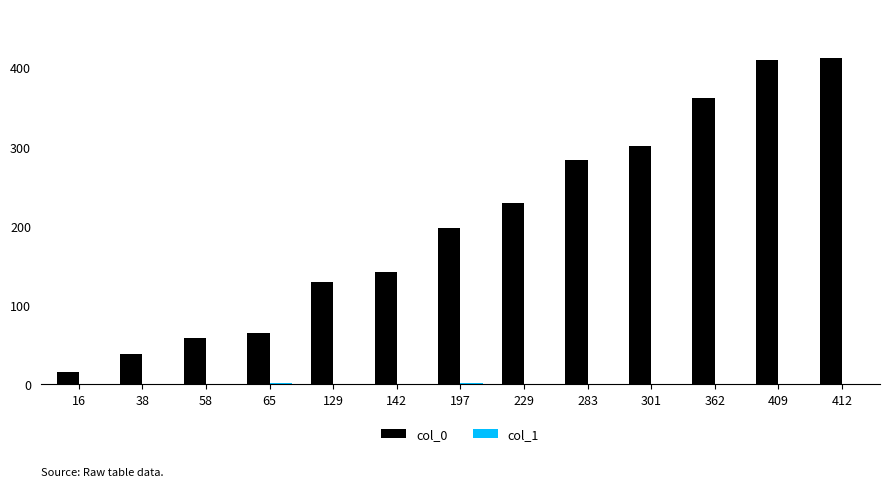

True or false: col_0 has a value of 229 at 229.

True